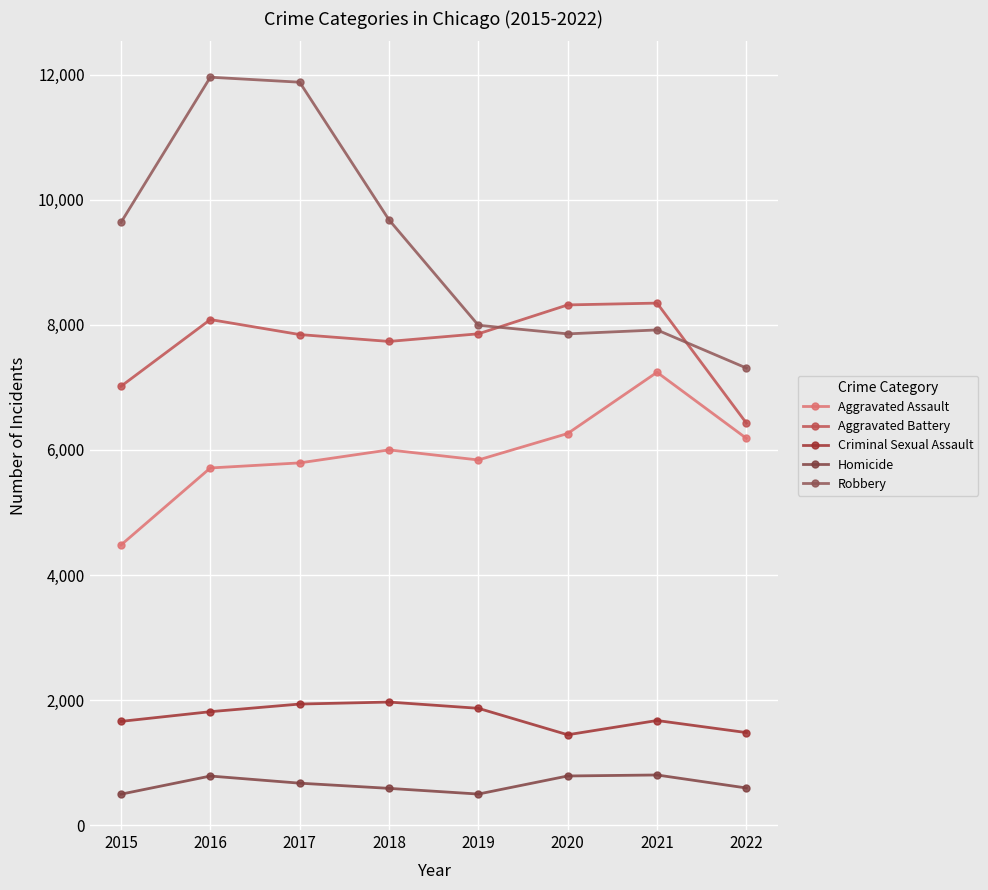

Which series has the largest total across all categories?

Robbery